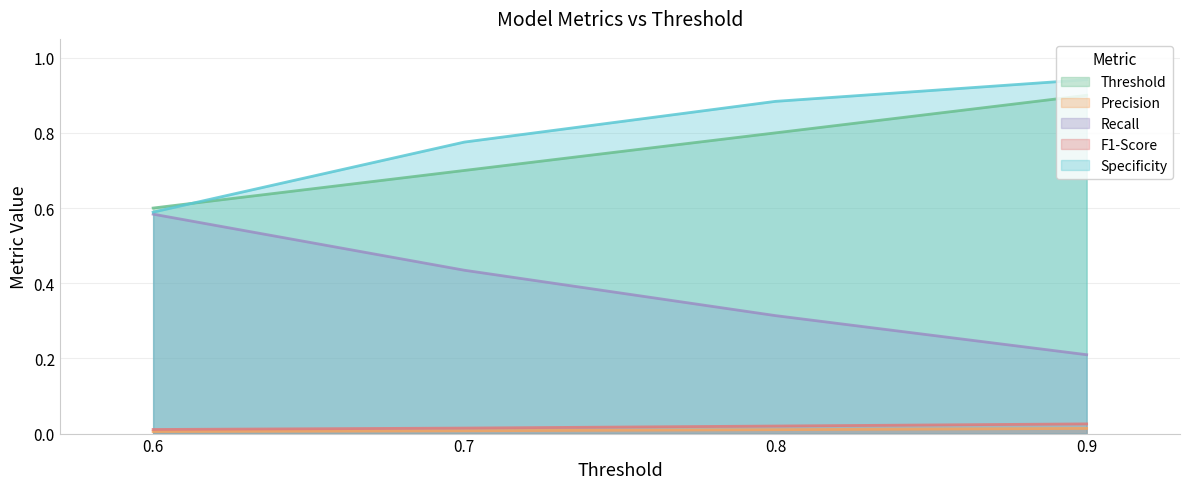

Count the Precision values in the range 0 to 1.

4